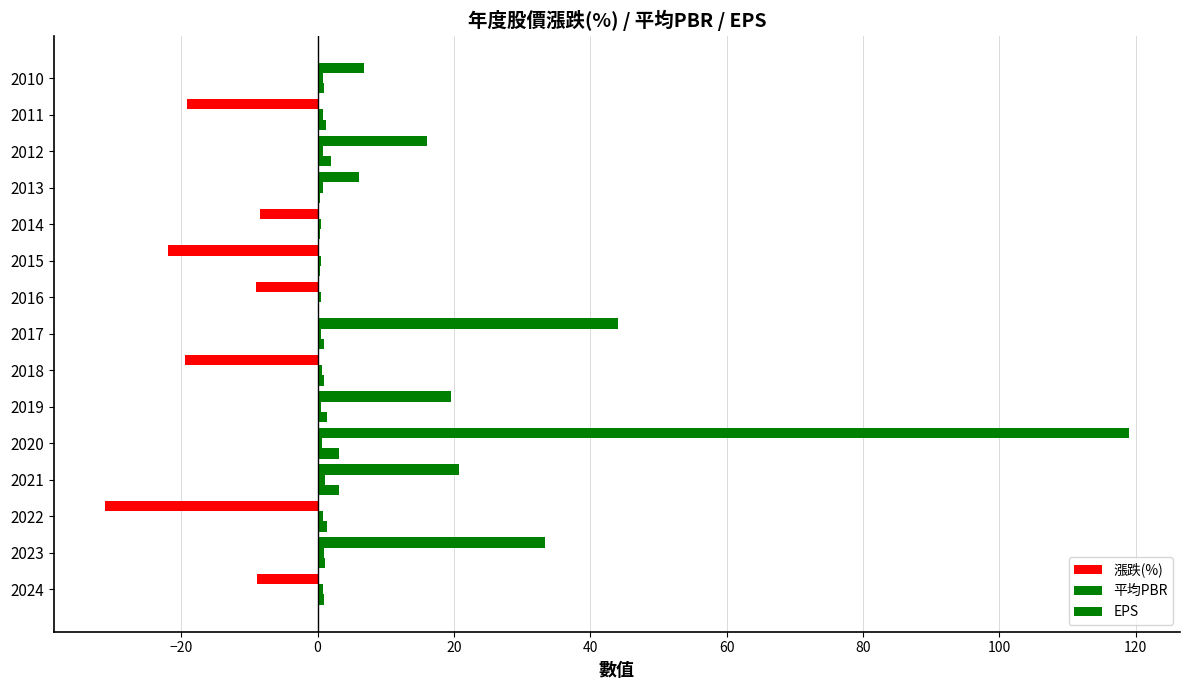

How many data points does each series have?

15